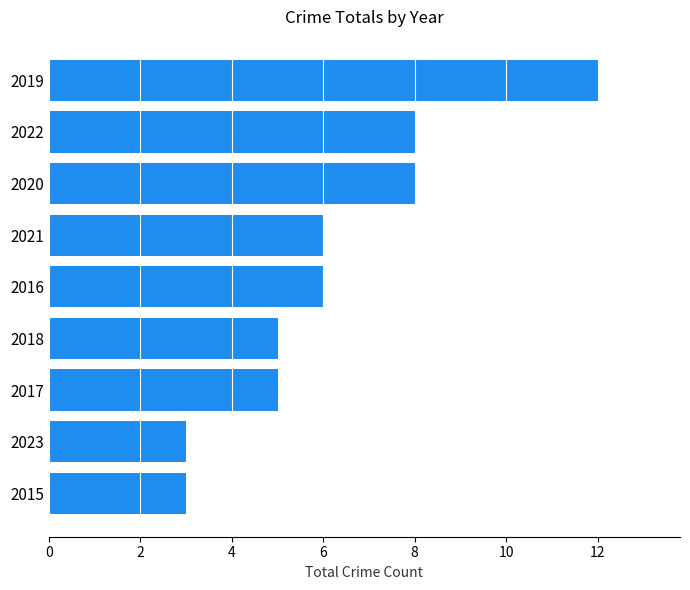

How many values are between 5 and 8?

6